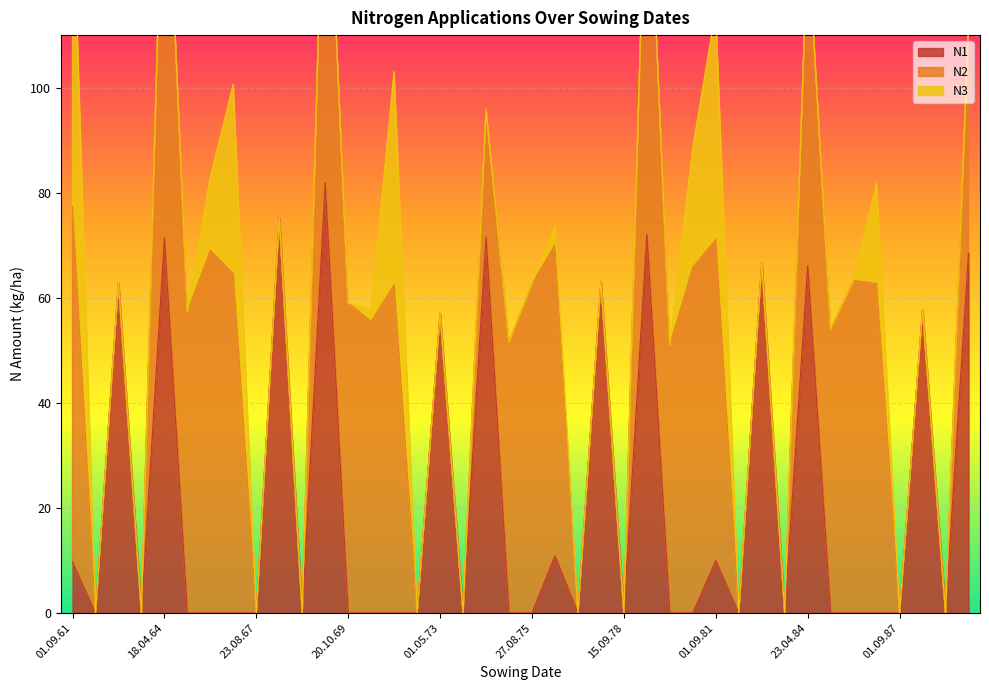

What is the sum of all N2 values?

1337.9